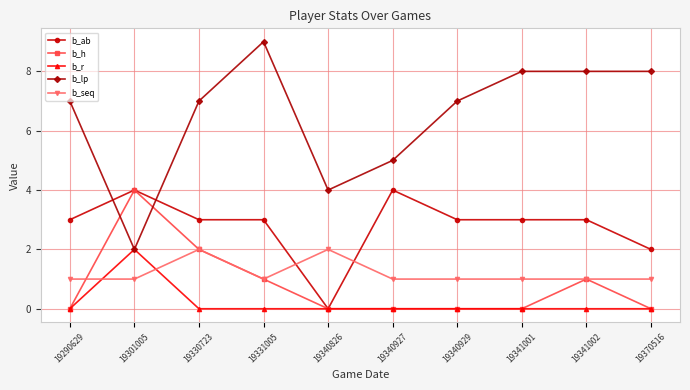

Where do b_lp and b_h first cross each other?

19290629 and 19301005